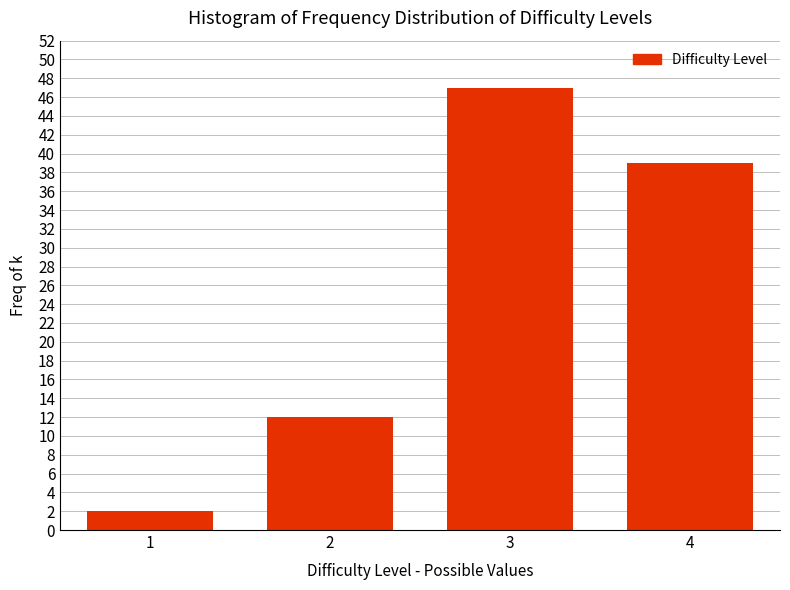

Reading left to right, extract all data points from this chart.

1=2	2=12	3=47	4=39